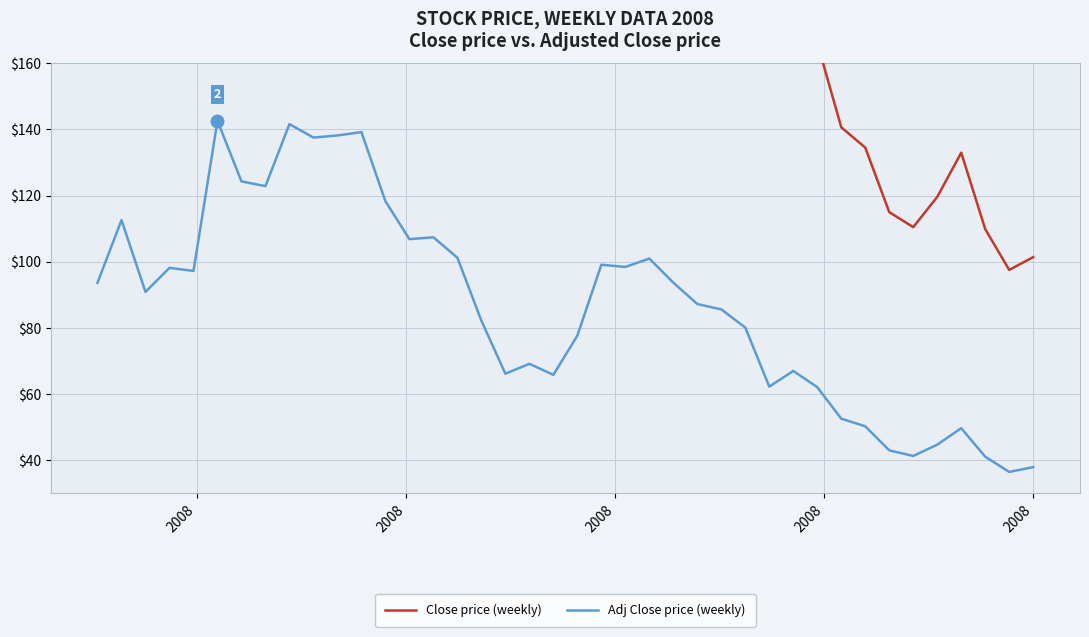

What is the highest value of the Adj Close price (weekly) series?

142.6